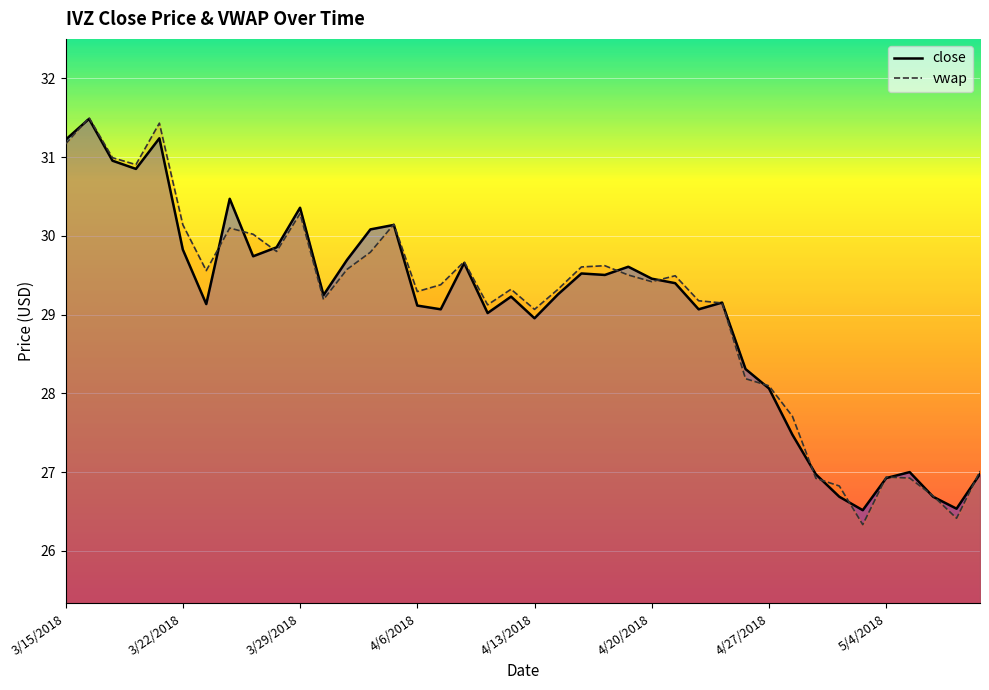

How many distinct data groups are displayed?

2